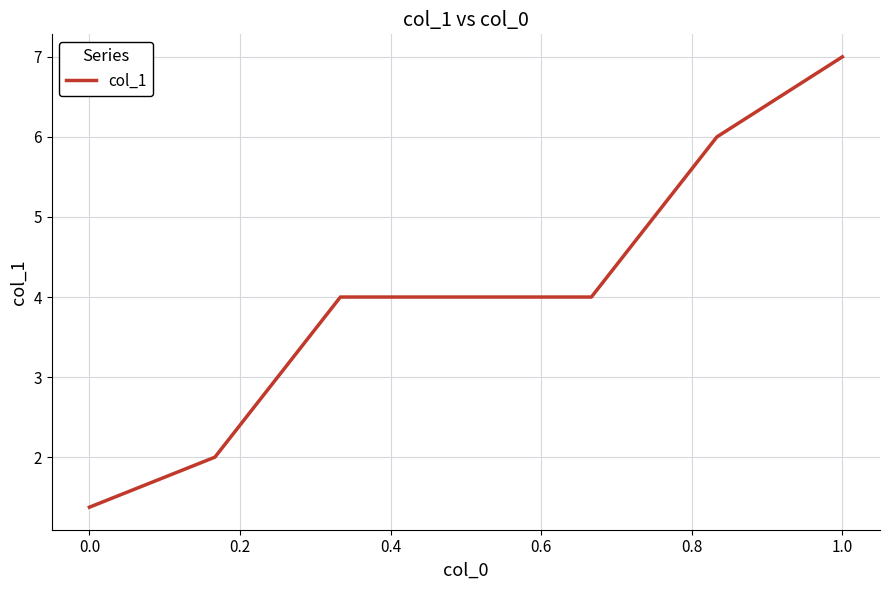

What is the minimum value shown in the chart?

1.4